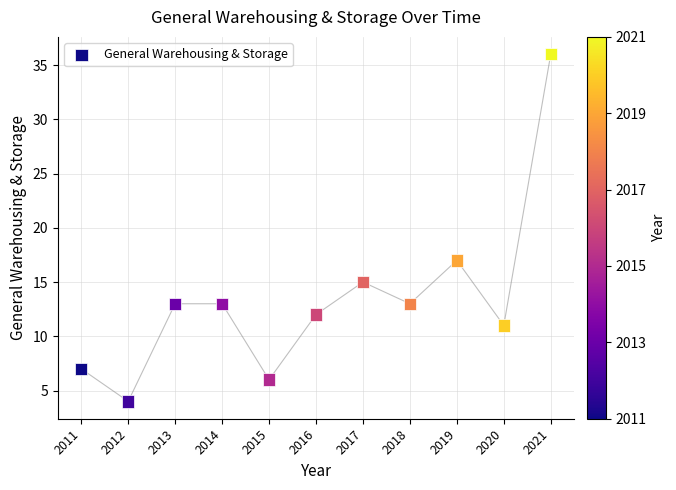

What is the range of Y values (max minus min)?

32